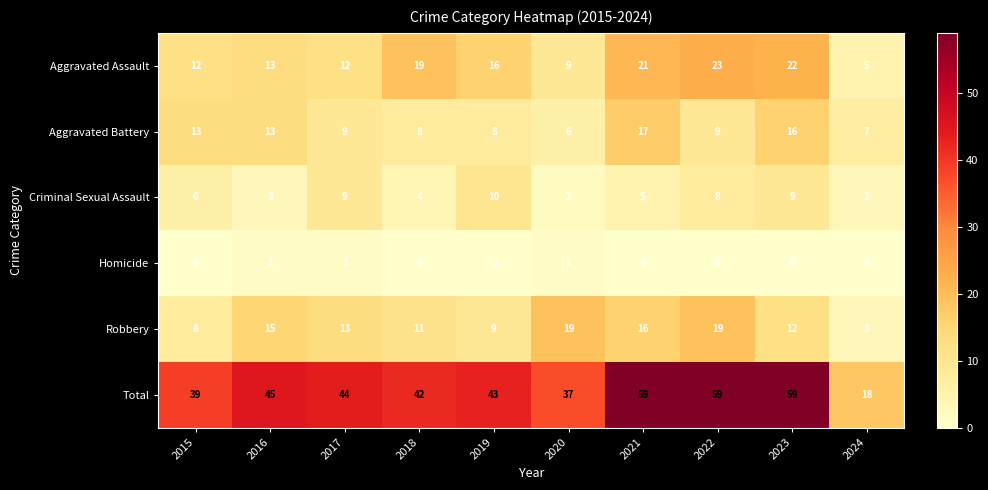

At how many categories does at least one series exceed 57?

3